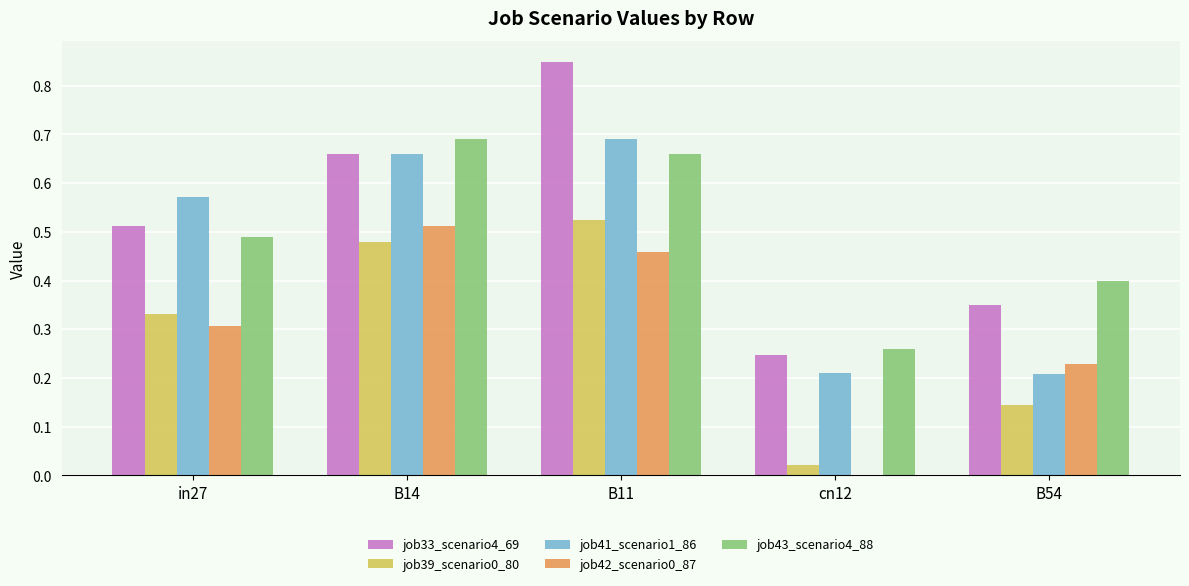

What is the sum of all job33_scenario4_69 values?

2.6